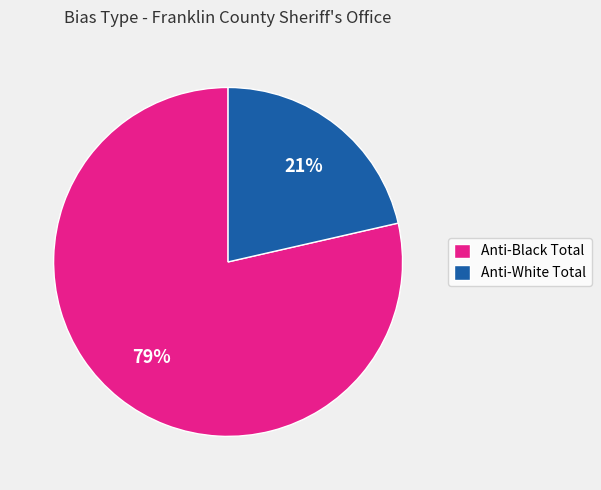

Is the sum of Anti-Black Total and Anti-White Total greater than half?

Yes